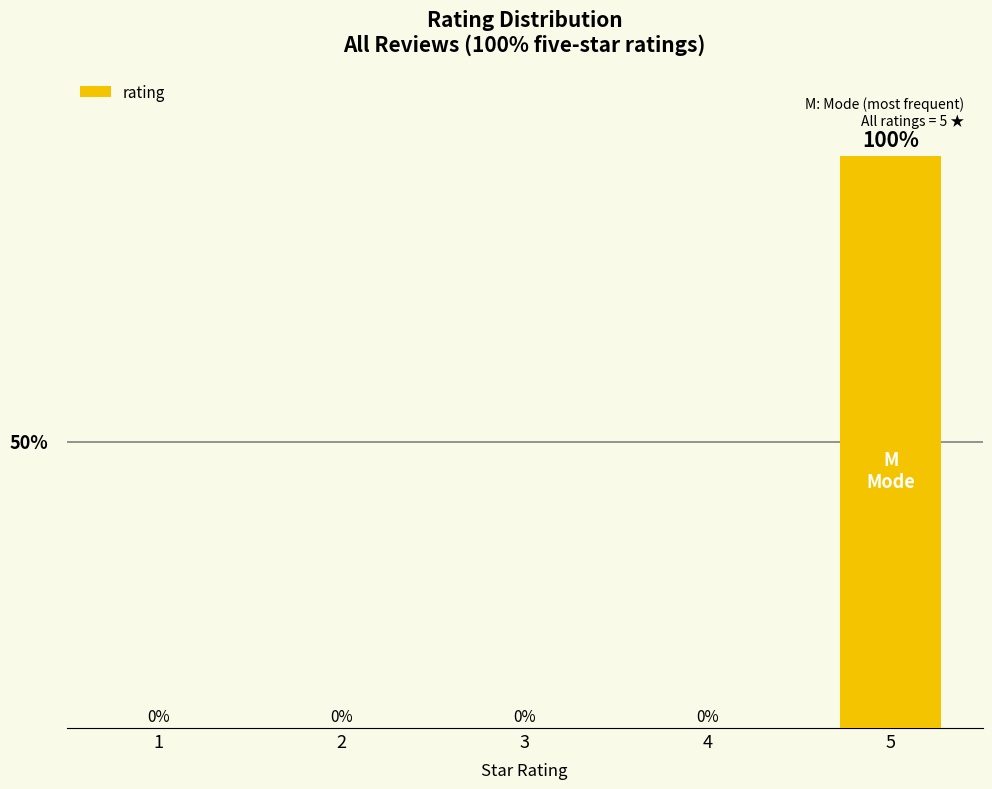

Which label corresponds to the smallest value in the chart?

1